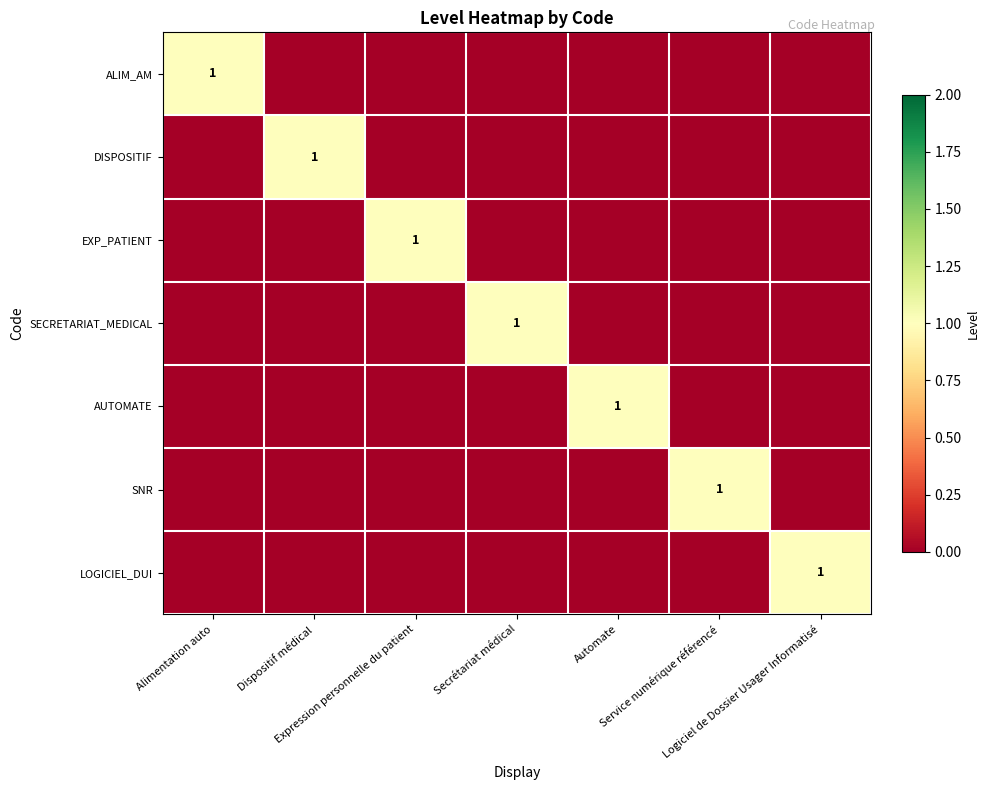

Is the value of AUTOMATE at Alimentation auto greater than the value of SNR at Expression personnelle du patient?

No